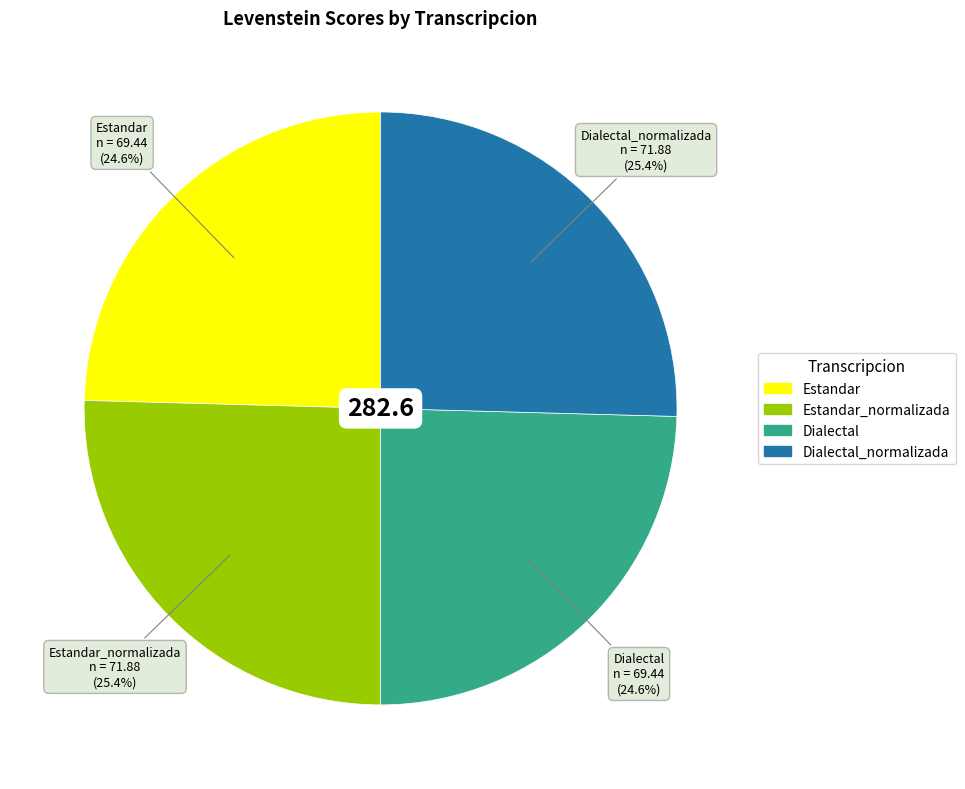

Is there a majority slice in this chart?

No